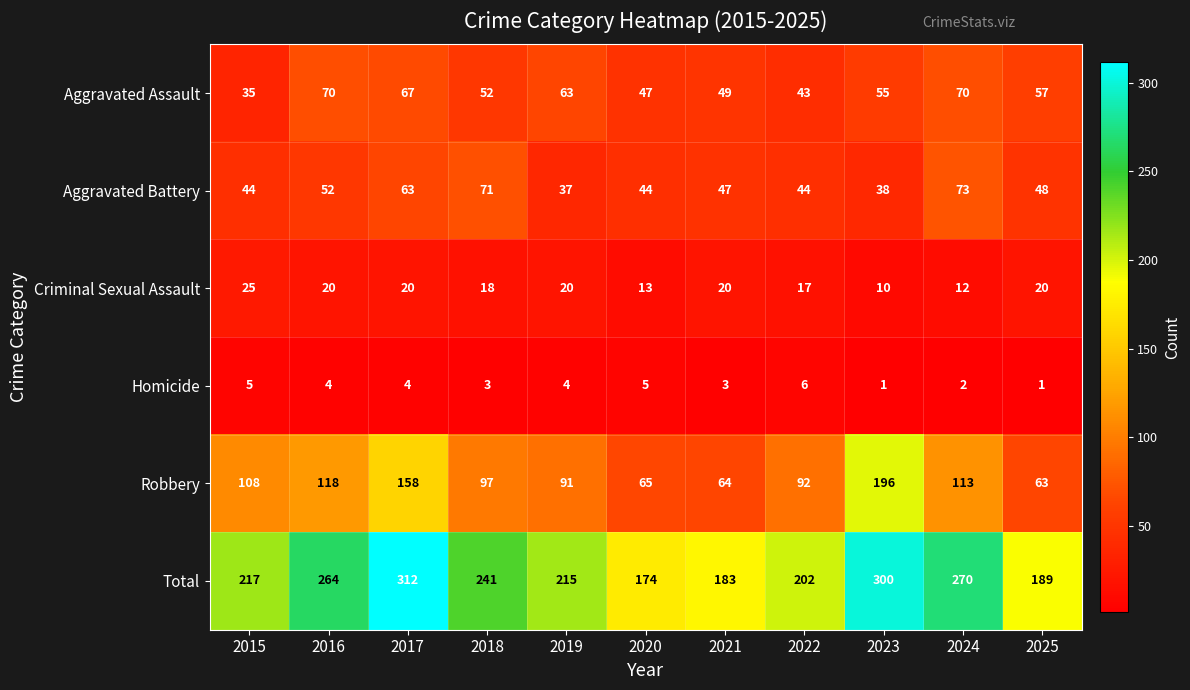

How many values in the Robbery series are below 97?

5